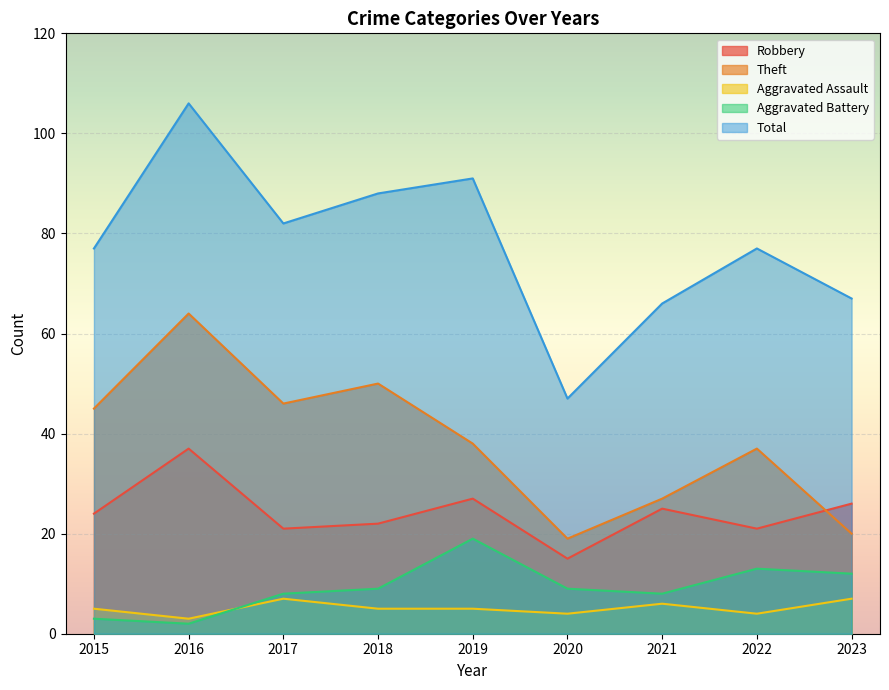

How many series are shown in this chart?

5